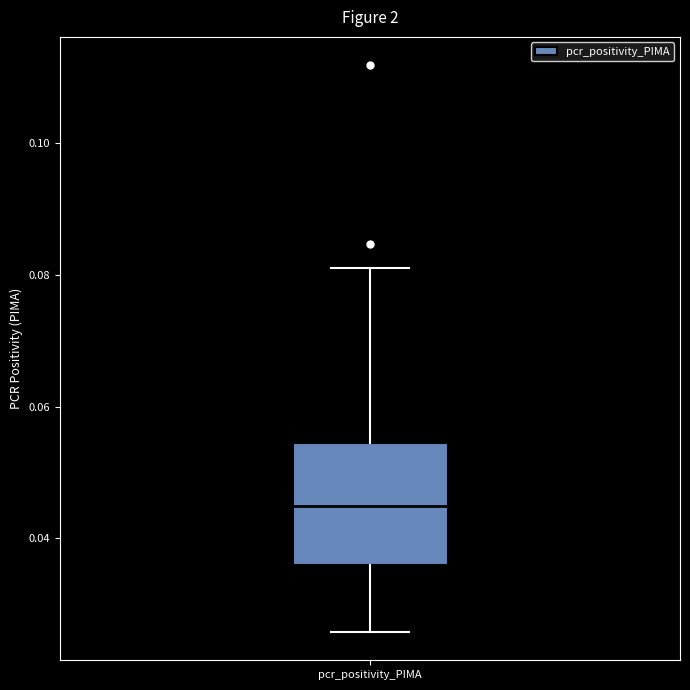

Where does the upper whisker of the box for pcr_positivity_PIMA end on the y-axis? The values are not printed on the chart, so give them approximately, as read against the axis.

0.082